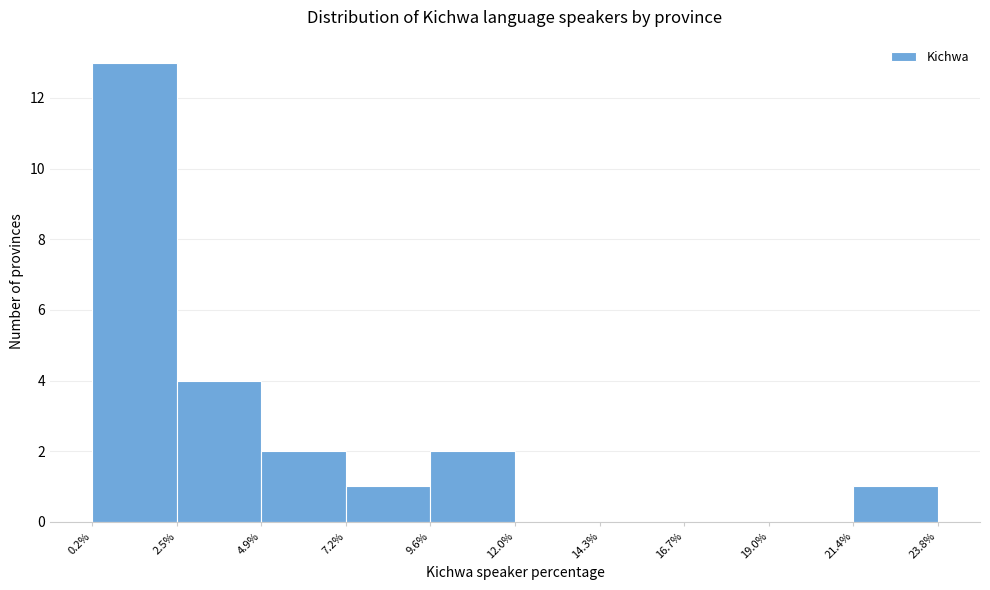

Which range on the x-axis has the tallest bar?

0.2% to 2.5%